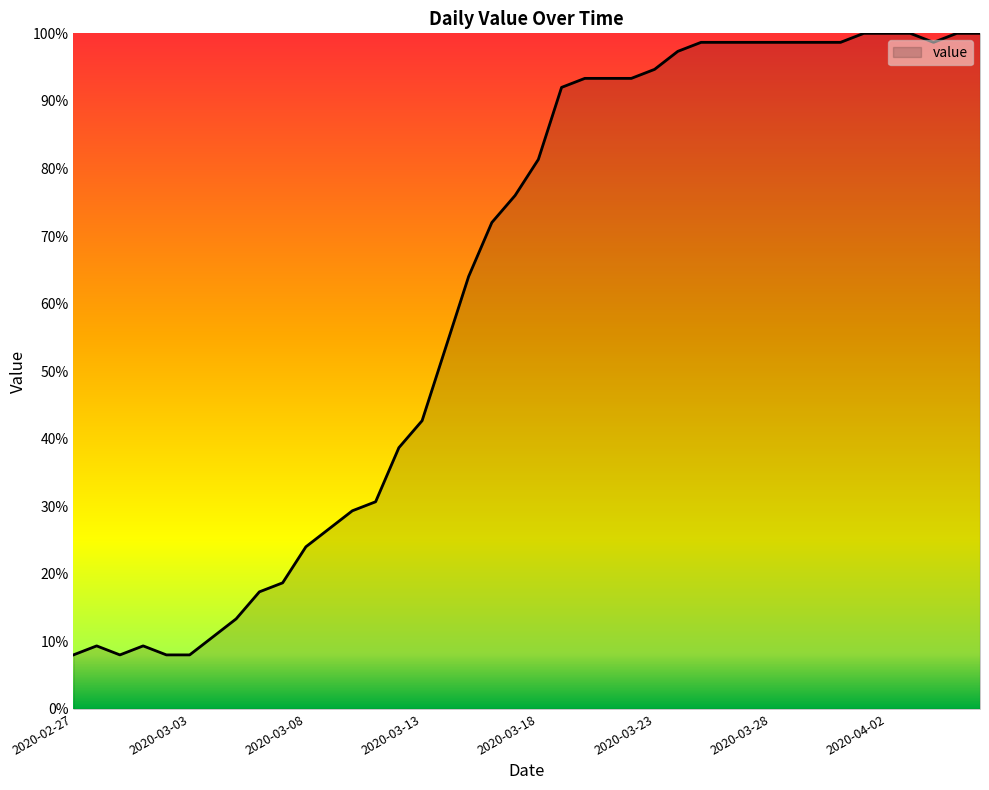

What is the difference between the maximum and minimum values?

92.0